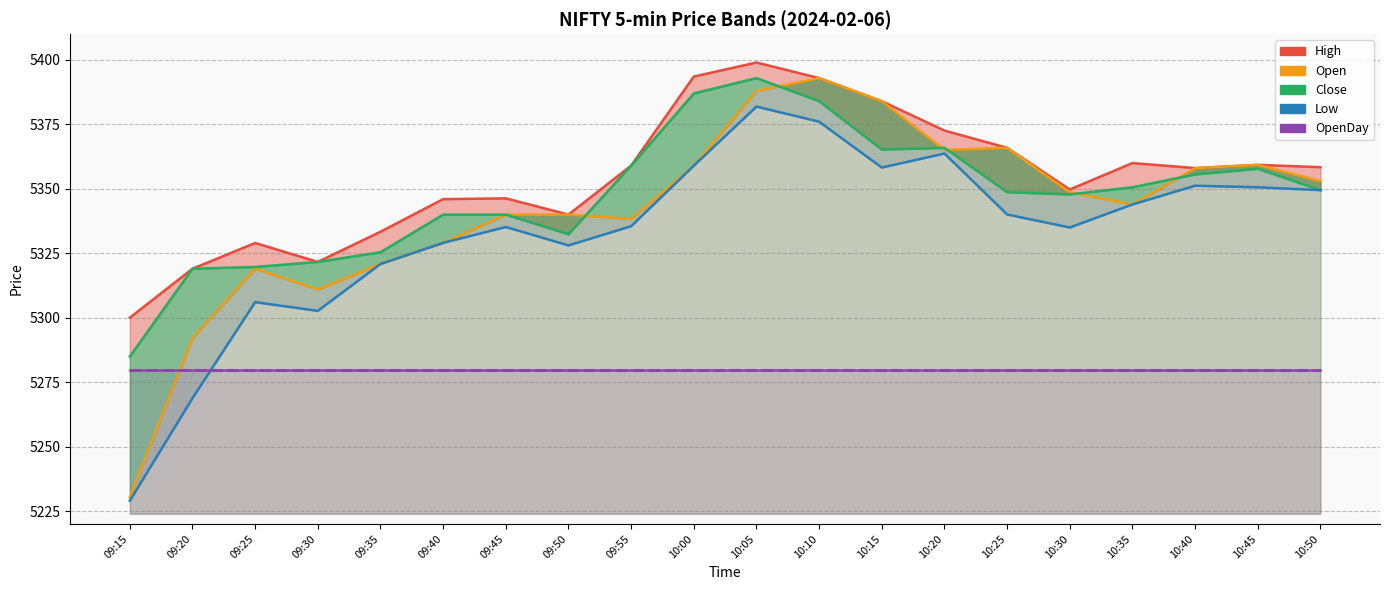

List the series in order of their peak value, highest first.

High, Open, Close, Low, OpenDay